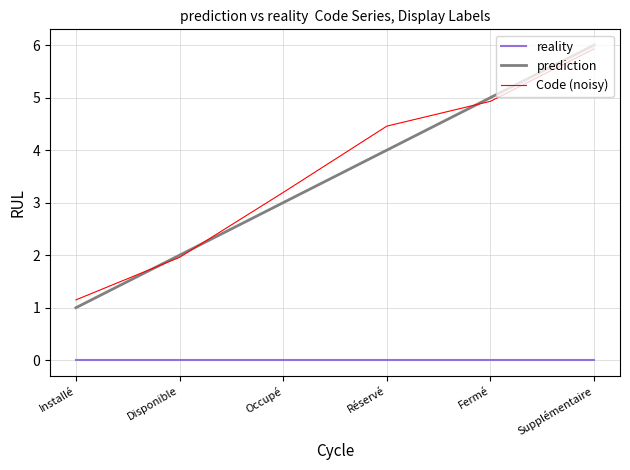

Is the value of Code (noisy) at Fermé greater than the value of prediction at Disponible?

Yes